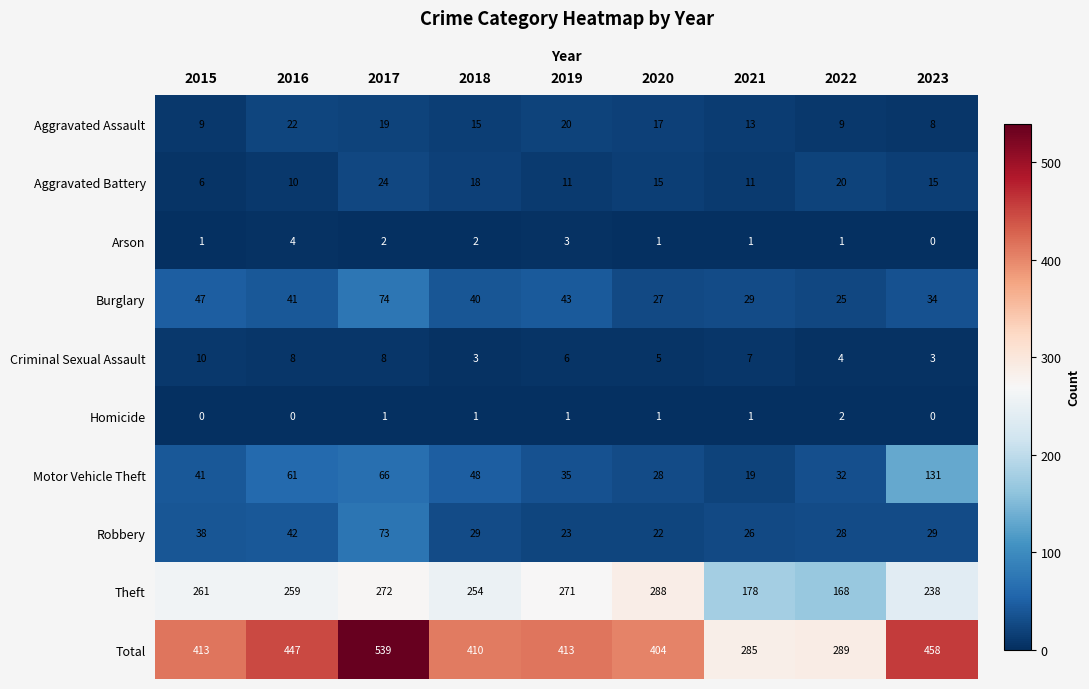

What is the maximum value shown in the chart?

539